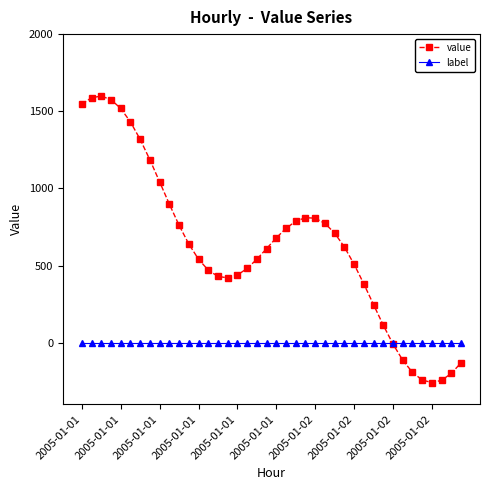

Does the chart have visible grid lines?

No